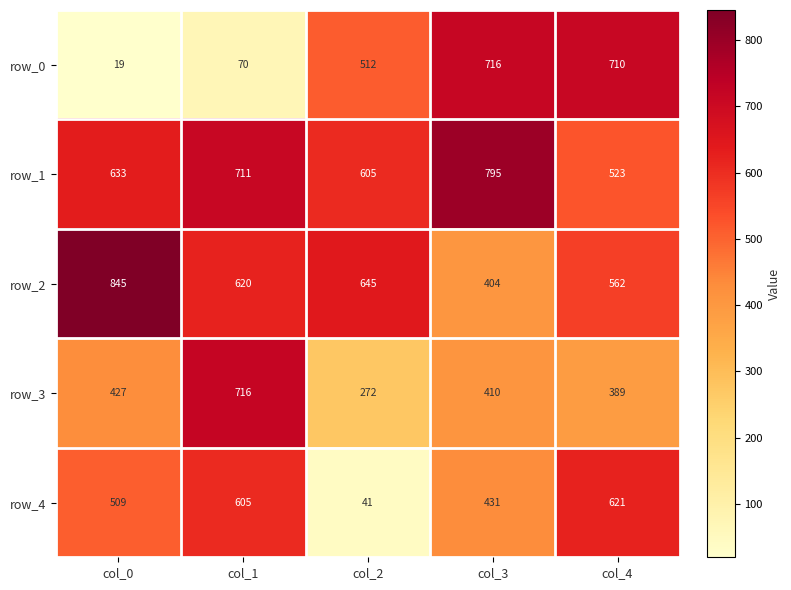

List the labels in order of row_1 value, largest first.

col_3, col_1, col_0, col_2, col_4